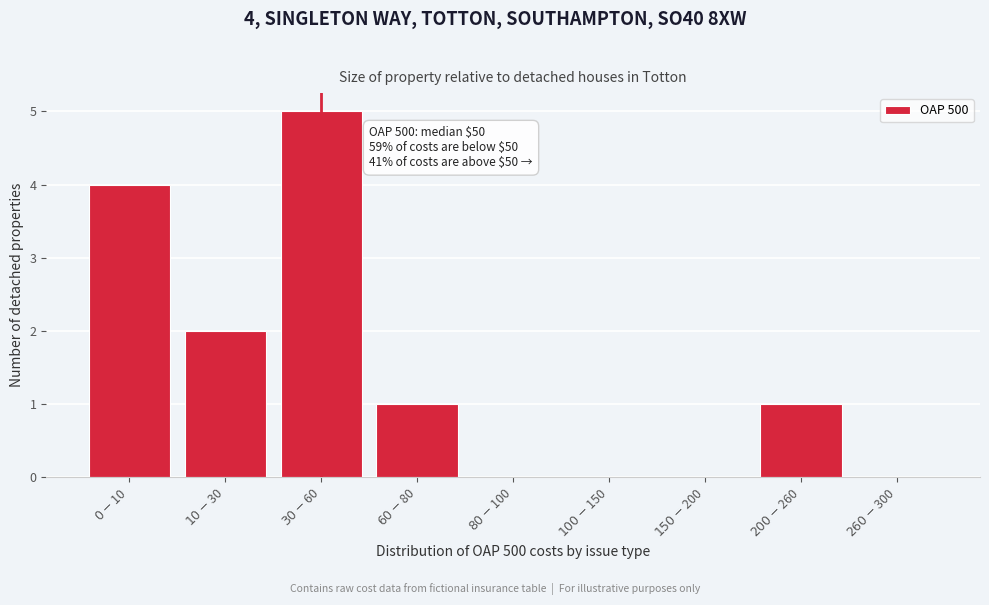

What is the sum of all values?

13